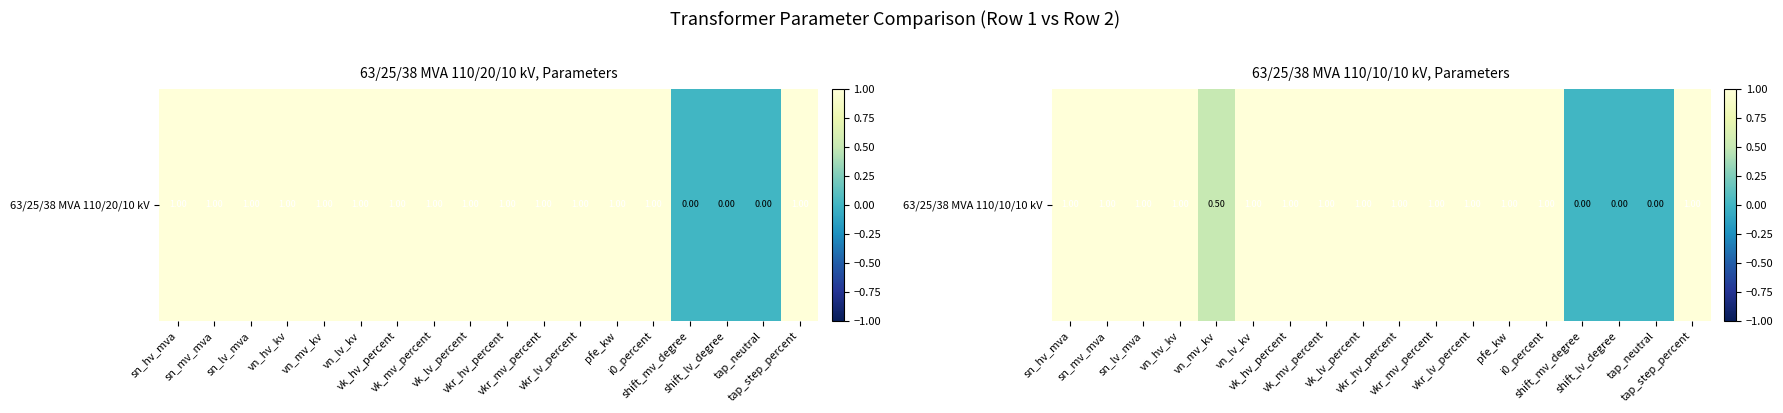

True or false: the data shows 0.2 at vn_hv_kv.

False